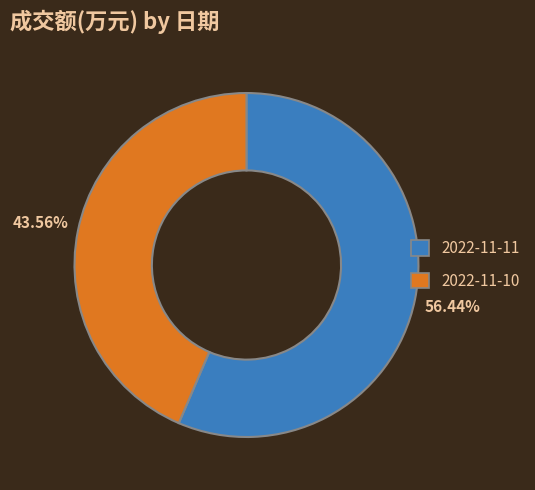

Count the number of slices in the pie.

2